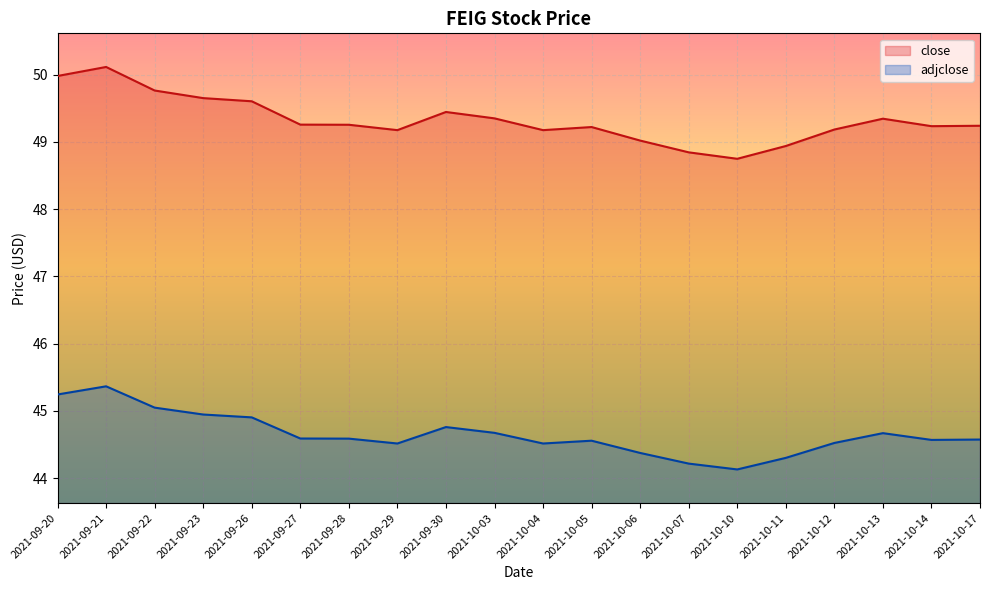

What is the label of the 14th point from the left?

2021-10-07